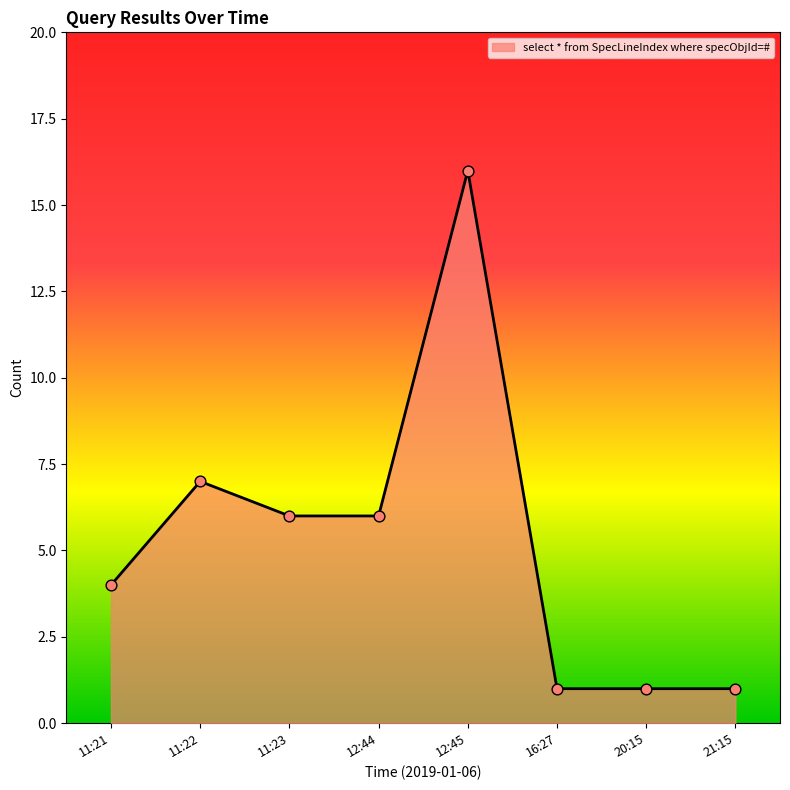

What is the change in value from 12:44 to 16:27?

-5